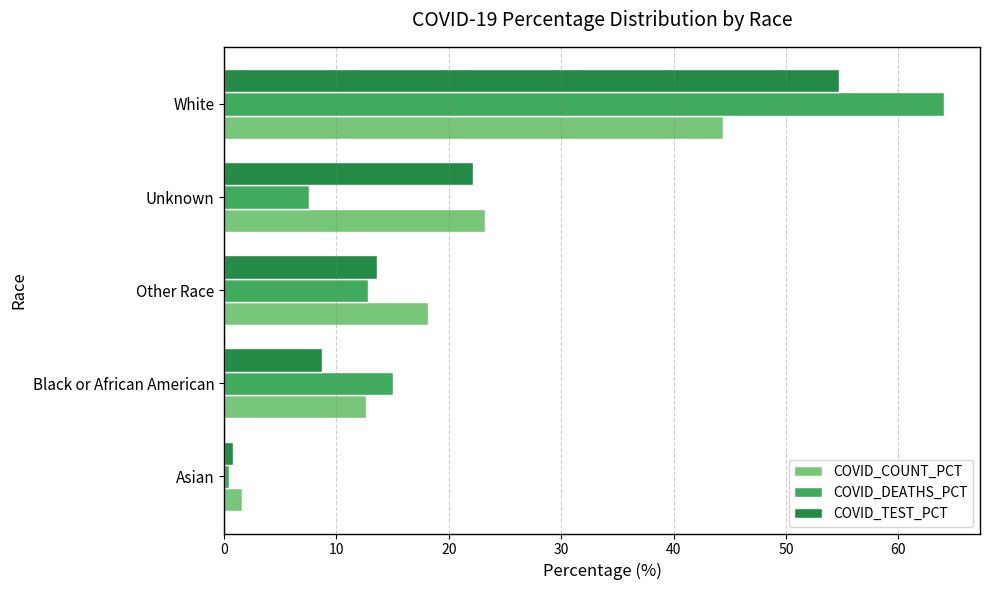

How many data points in COVID_DEATHS_PCT are less than 12?

2